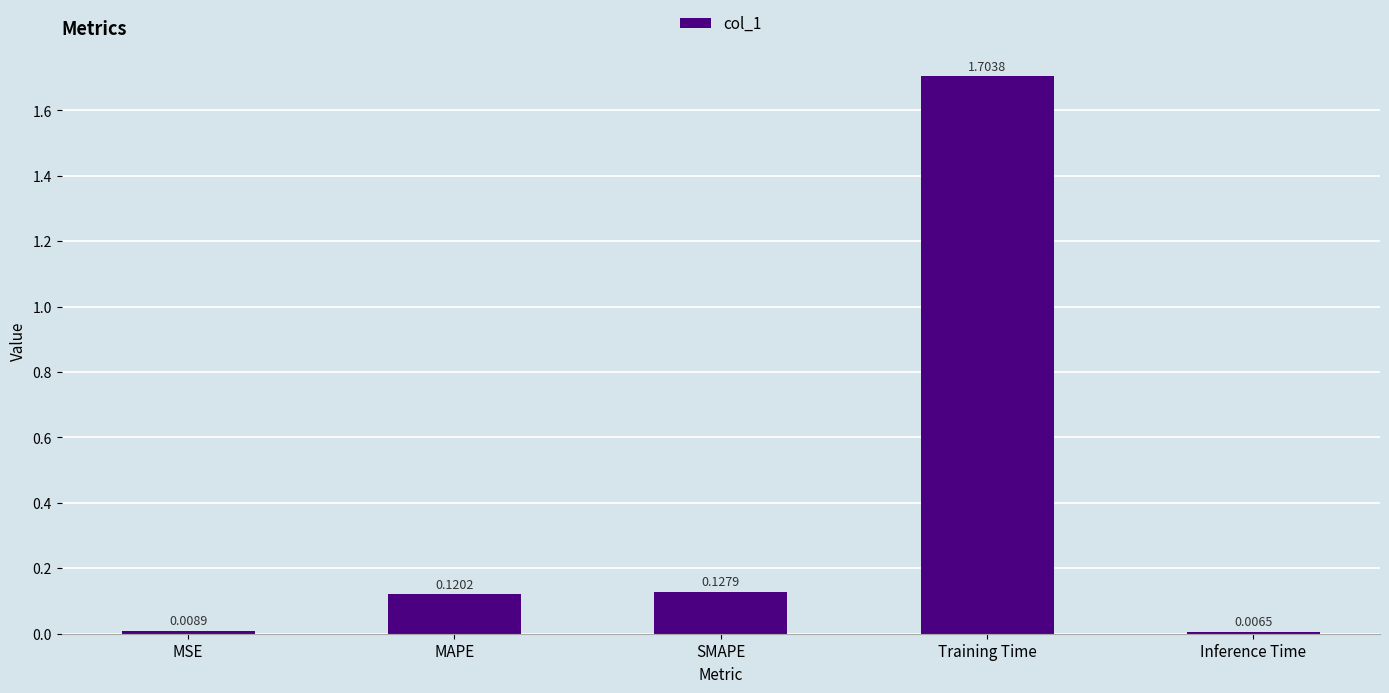

What is the sum of all values?

2.0